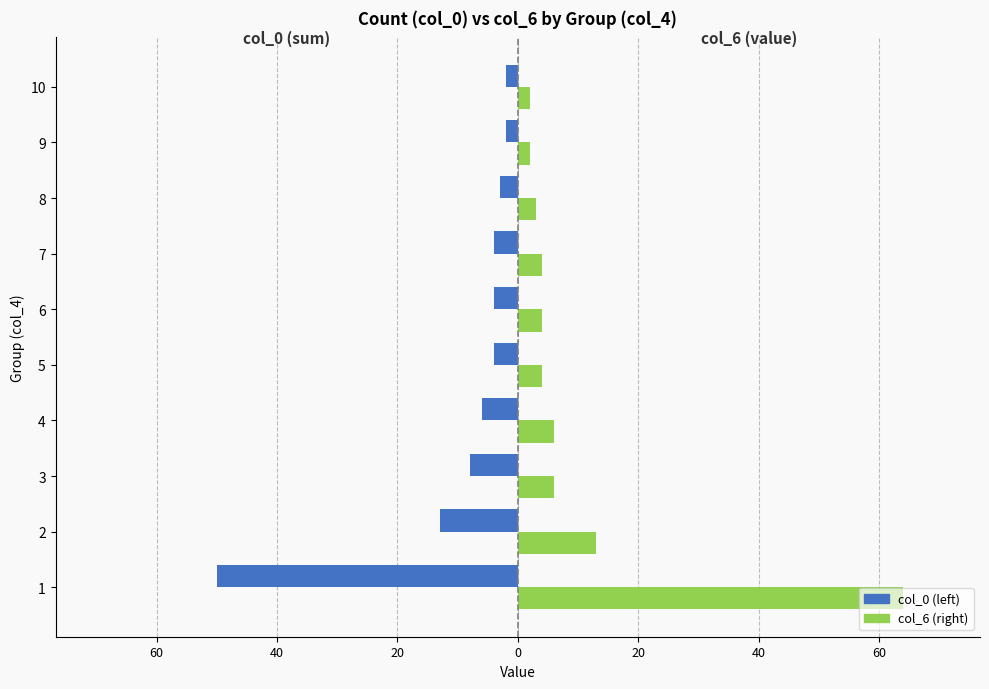

What are all the series names shown in the legend?

col_0 (left), col_6 (right)